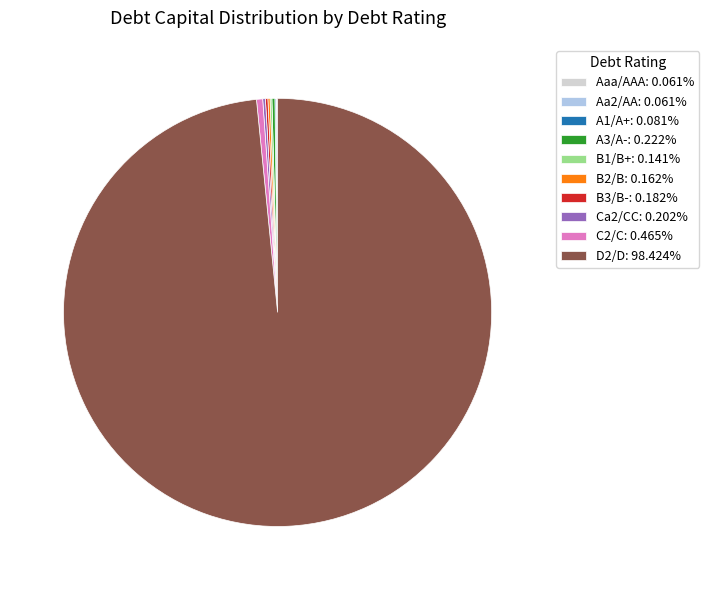

Does D2/D: 98.424% account for over 50% of the chart?

Yes